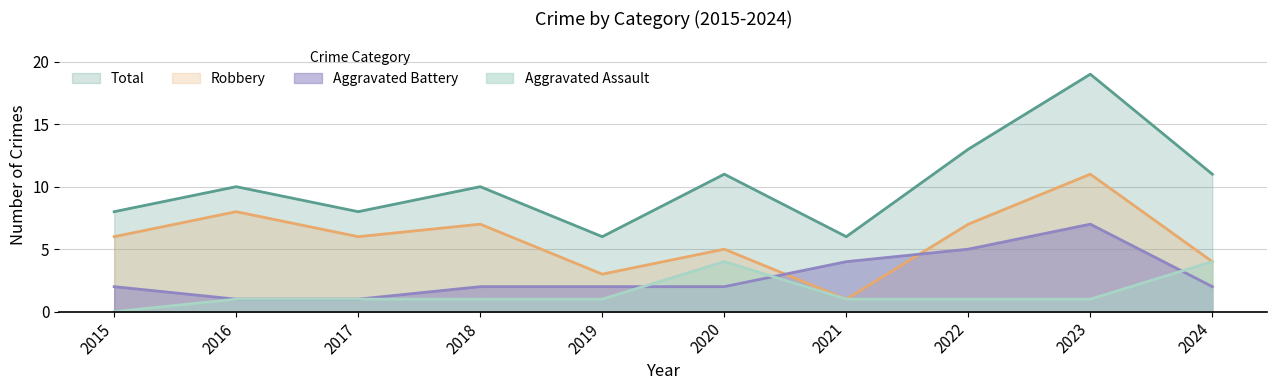

True or false: Aggravated Assault and Robbery intersect in this chart.

False